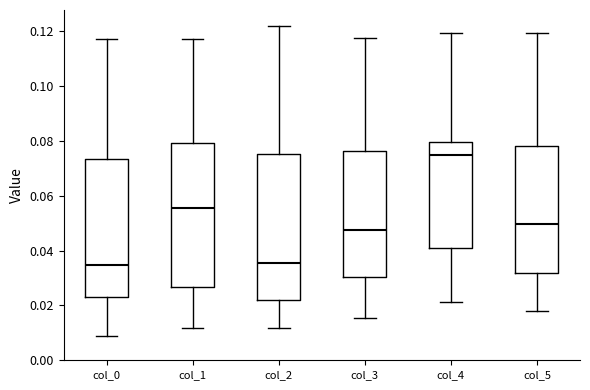

Where does the lower whisker of the box for col_5 end on the y-axis? The values are not printed on the chart, so give them approximately, as read against the axis.

0.018